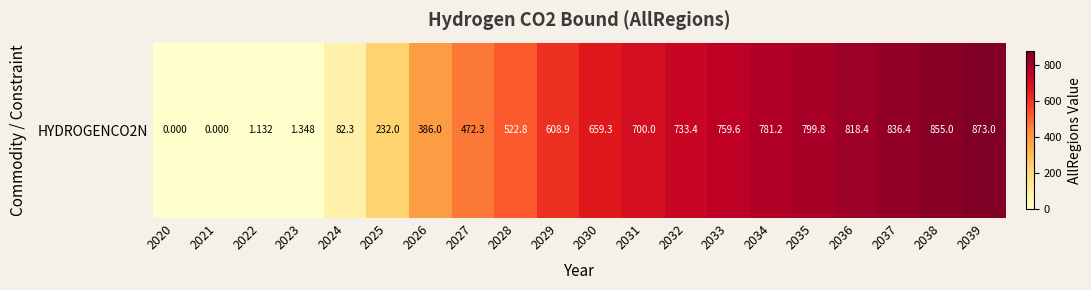

What is the sum of the values at 2032 and 2031?

1433.4